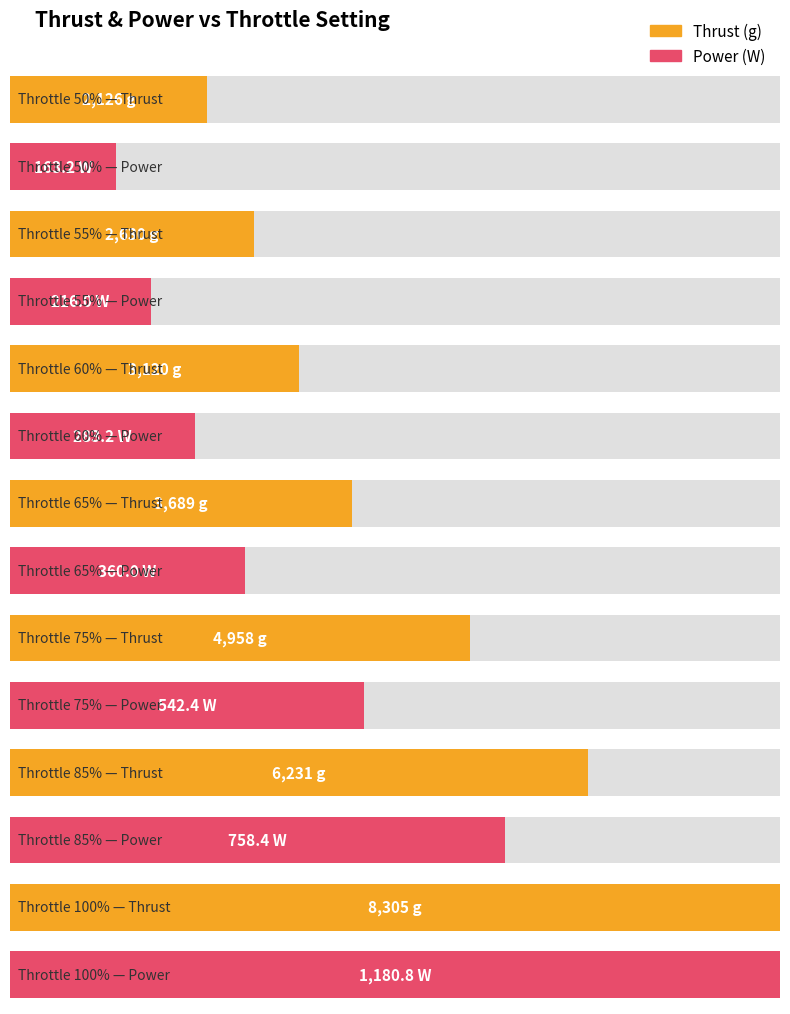

Which series has the largest range (max minus min)?

Thrust (g)